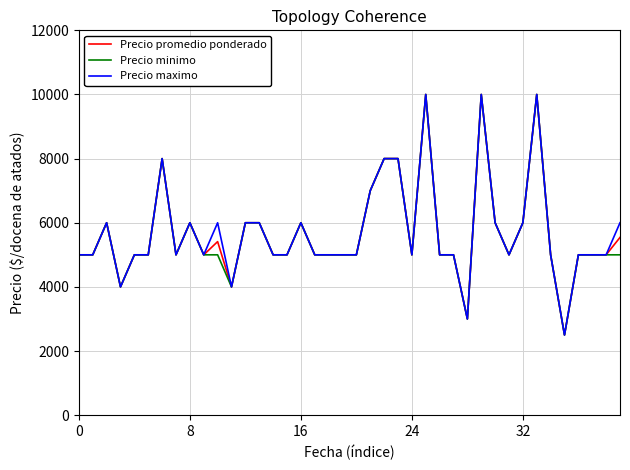

What is the minimum value for Precio minimo?

2500